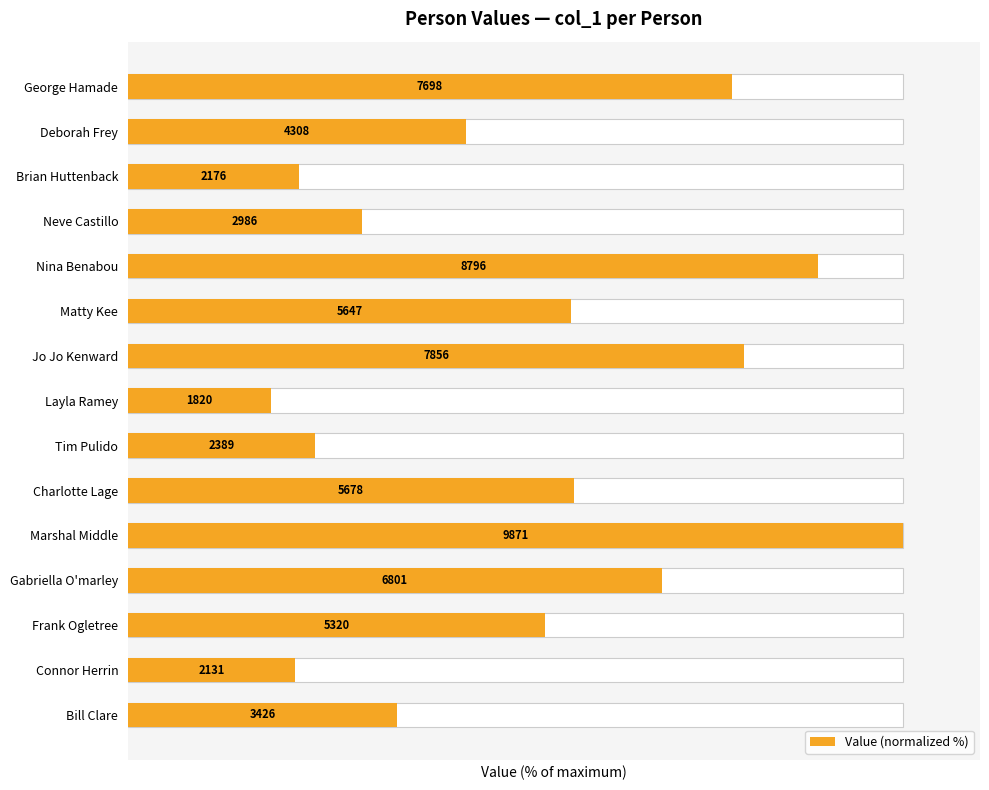

Rank the categories by value from highest to lowest.

Marshal Middle, Nina Benabou, Jo Jo Kenward, George Hamade, Gabriella O'marley, Charlotte Lage, Matty Kee, Frank Ogletree, Deborah Frey, Bill Clare, Neve Castillo, Tim Pulido, Brian Huttenback, Connor Herrin, Layla Ramey